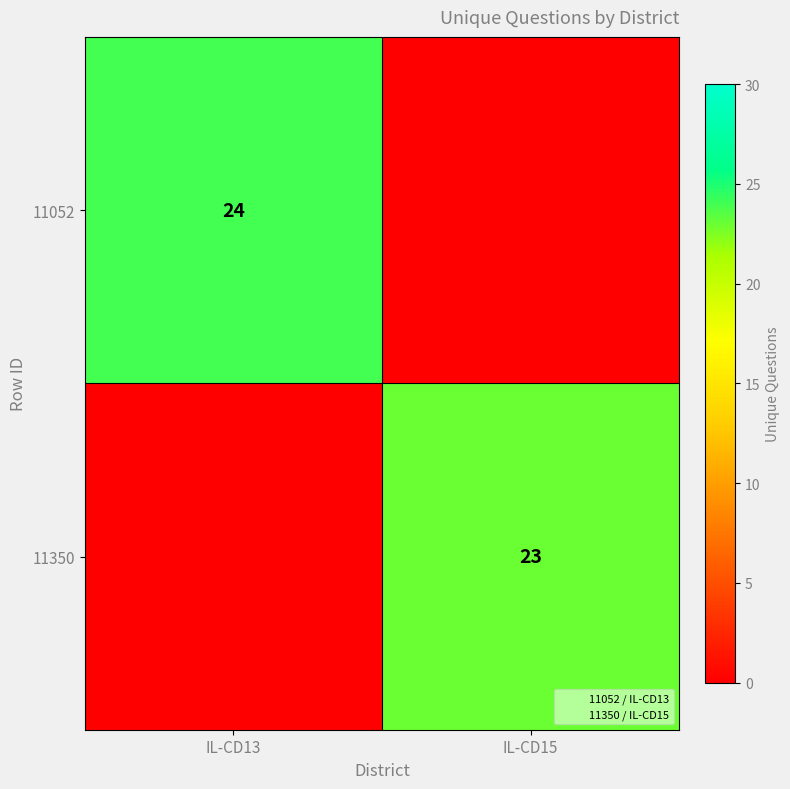

Read the 11052 value at IL-CD13, to the nearest 5.

25